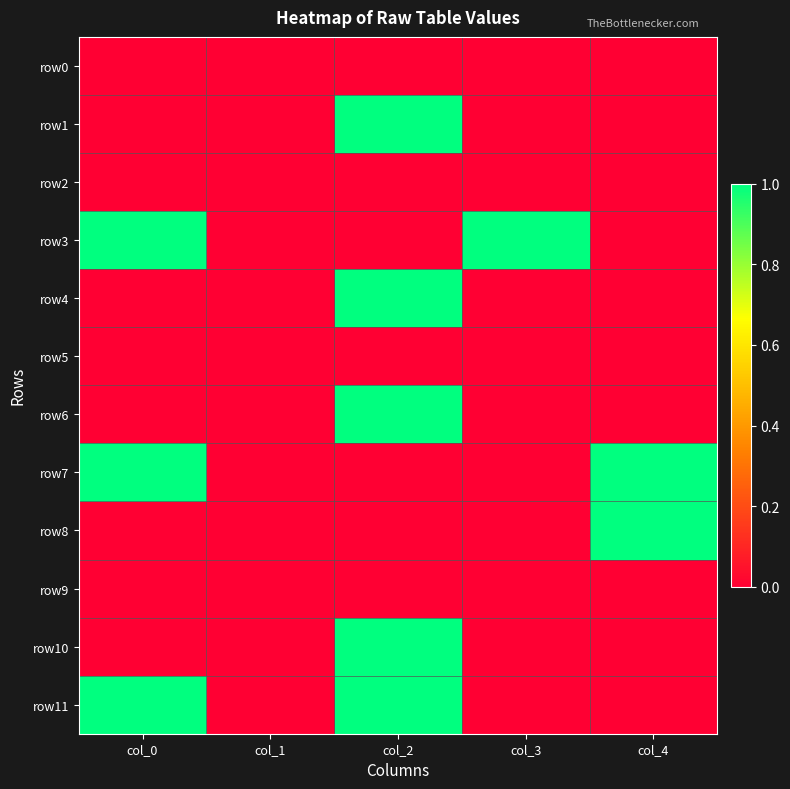

At which category does the chart reach its minimum across all series?

col_0